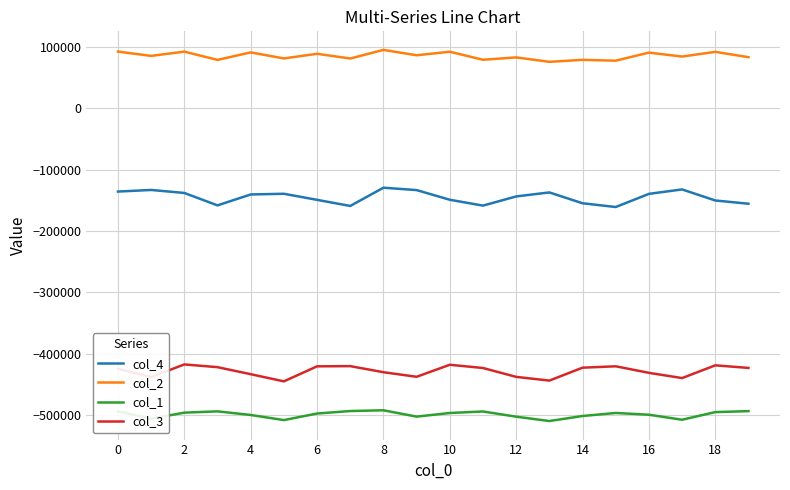

What is the maximum value for col_1?

-492297